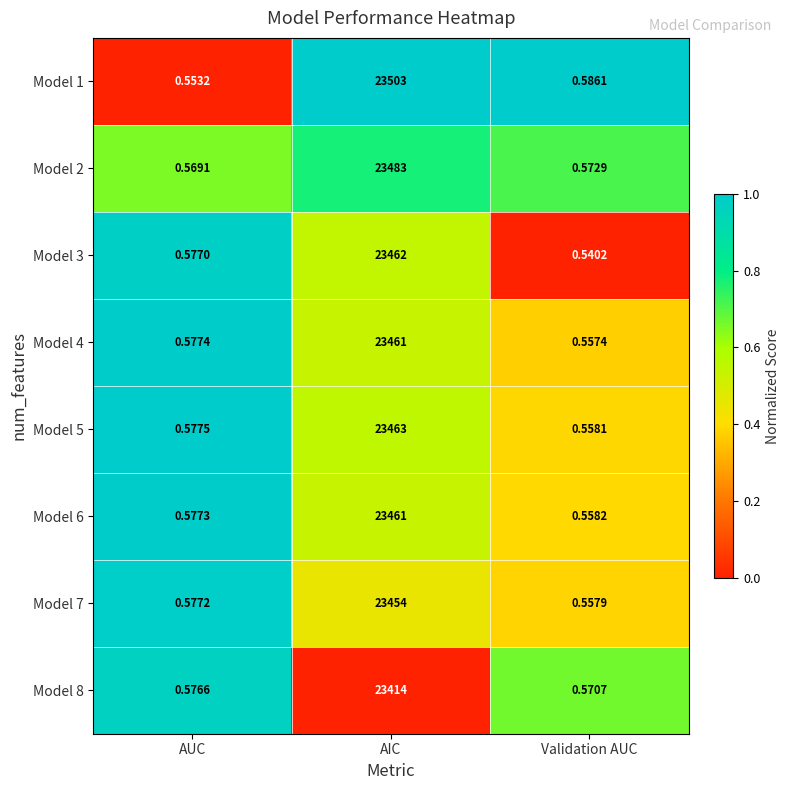

At which label is Model 2 closest to 11741?

Validation AUC